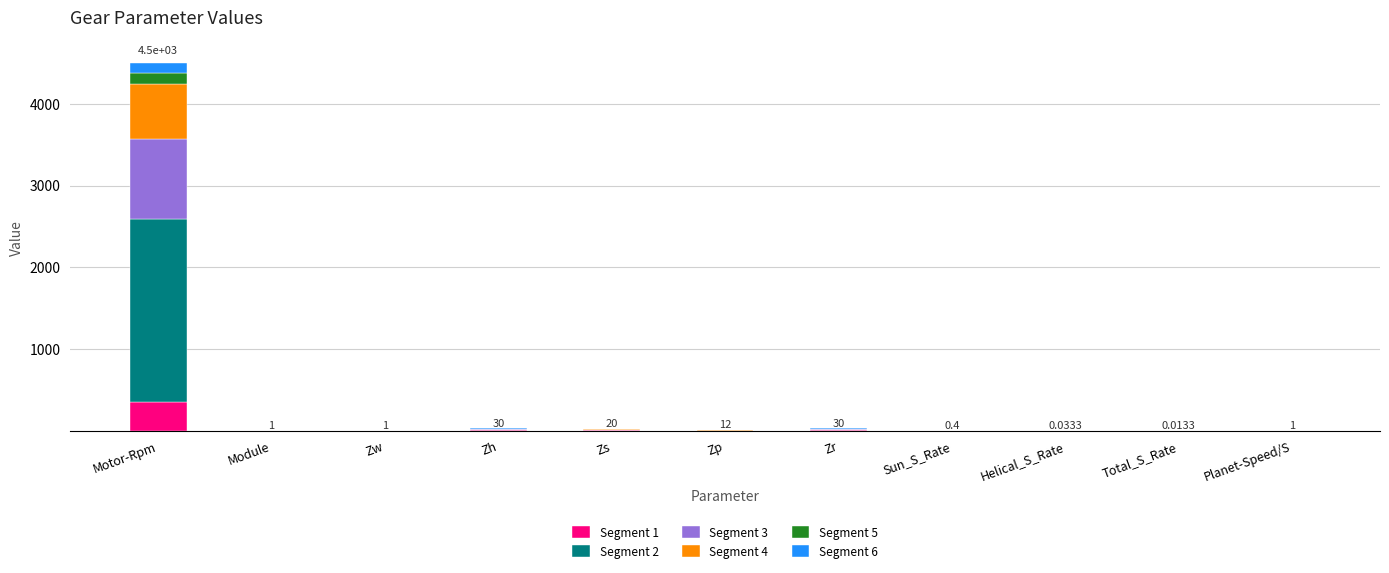

At which label does Segment 1 reach its peak?

Motor-Rpm